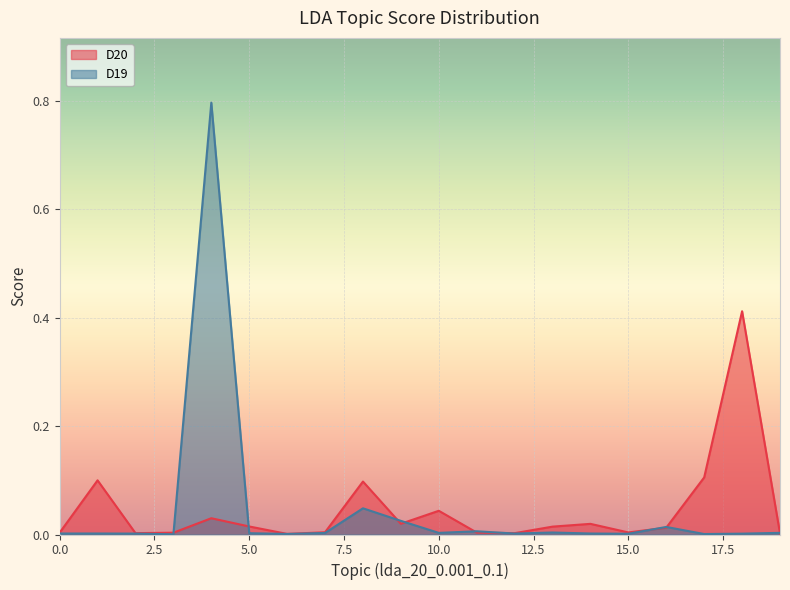

How many data points does each series have?

20